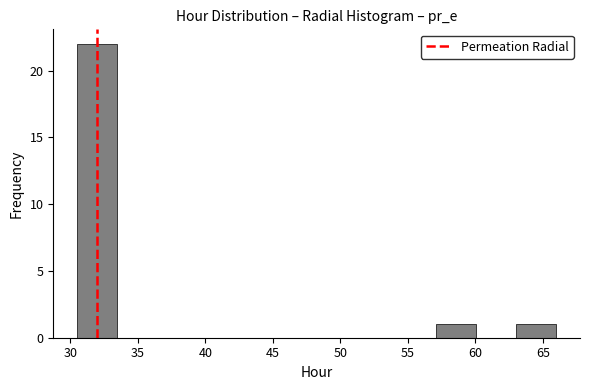

Reading left to right, transcribe this chart: for each bar, give the range it covers on the x-axis and its height. Neither the bar edges nor the heights are printed on the chart, so give them approximately, as read against the axes.

30.5 to 33.5: 22
33.5 to 36.5: 0
36.5 to 39.5: 0
39.5 to 42.5: 0
42.5 to 45.5: 0
45.5 to 48.0: 0
48.0 to 51.0: 0
51.0 to 54.0: 0
54.0 to 57.0: 0
57.0 to 60.0: 1
60.0 to 63.0: 0
63.0 to 66.0: 1